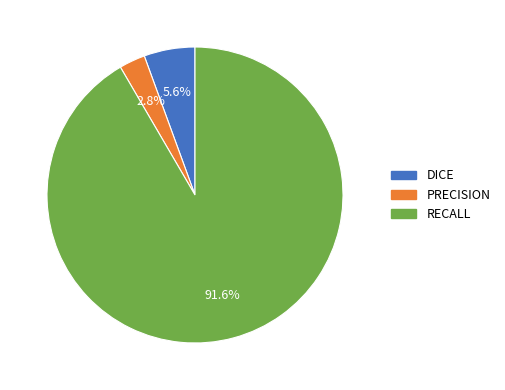

To the nearest percent, what is the difference between the DICE and RECALL slice percentages?

86%